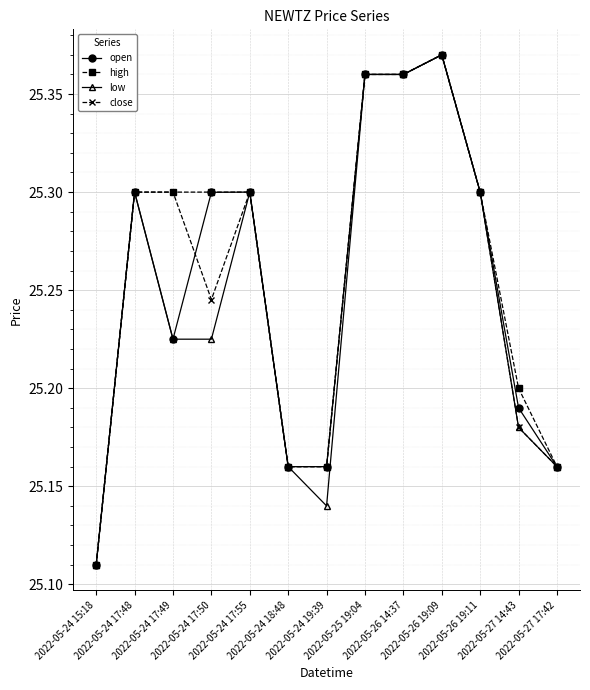

Does the chart have visible grid lines?

Yes